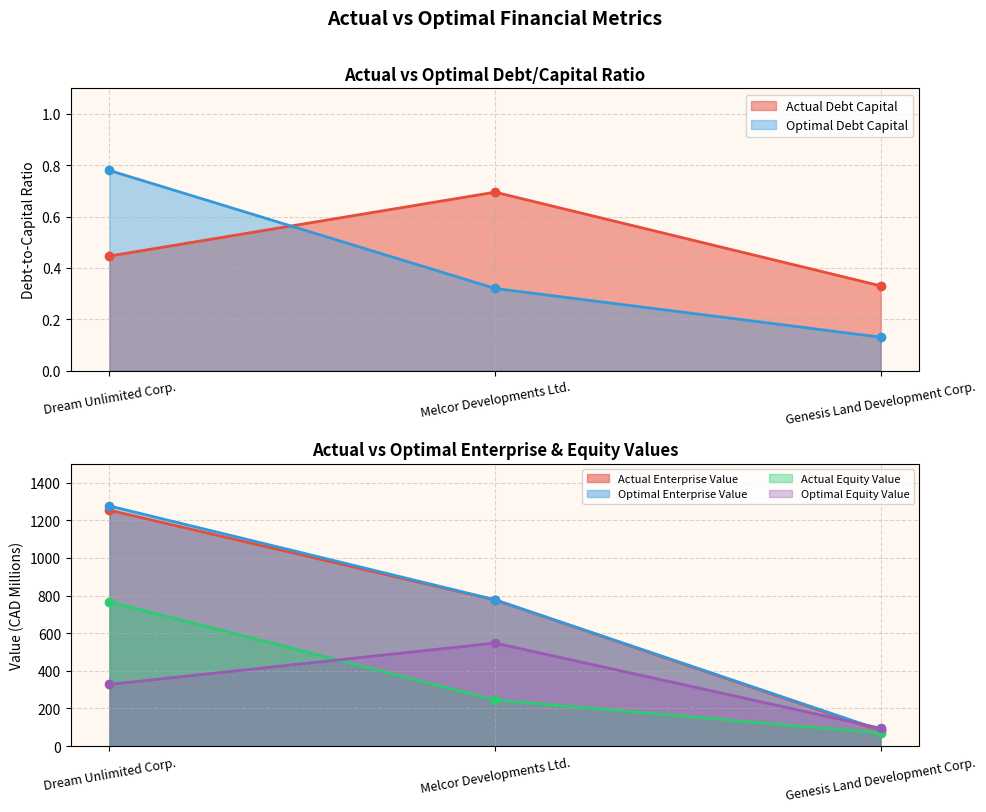

Count the number of data series in this chart.

6